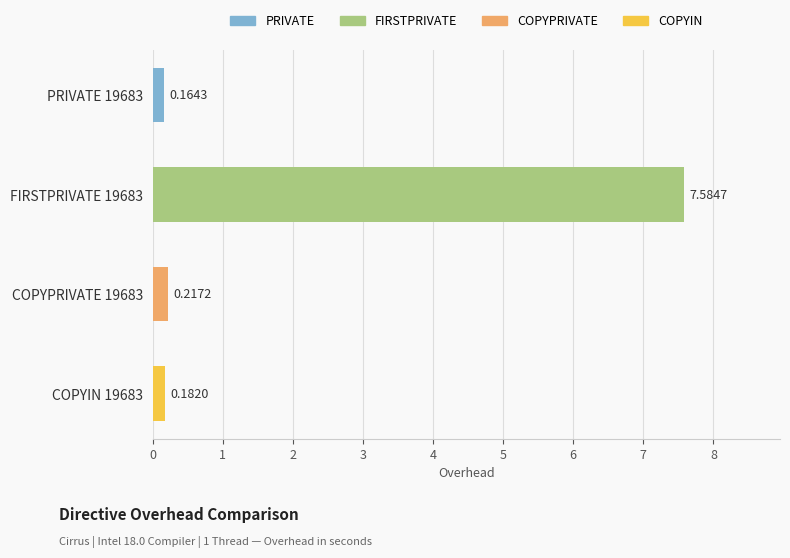

Between FIRSTPRIVATE 19683 and COPYPRIVATE 19683, which is larger?

FIRSTPRIVATE 19683